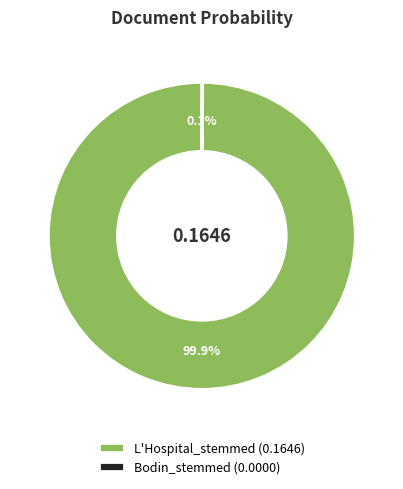

Does any single category account for the majority?

Yes